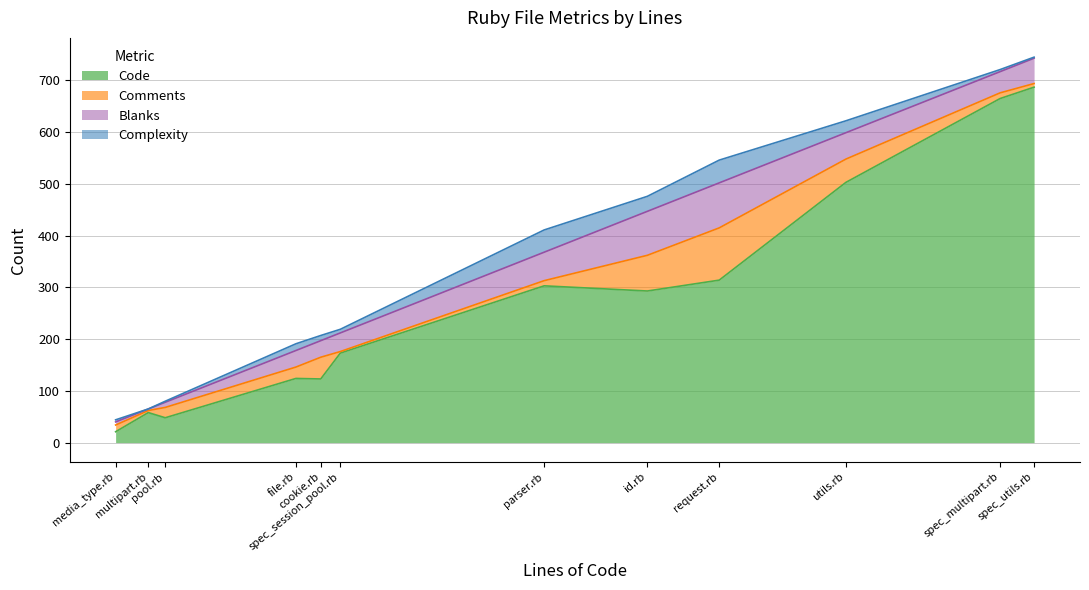

Reading left to right, transcribe all the data shown in this chart.

Code: utils.rb=503	spec_utils.rb=687	spec_session_pool.rb=173	spec_multipart.rb=665	request.rb=314	pool.rb=48	parser.rb=303	multipart.rb=58	media_type.rb=21	id.rb=293	file.rb=124	cookie.rb=123
Comments: utils.rb=45	spec_utils.rb=7	spec_session_pool.rb=3	spec_multipart.rb=11	request.rb=101	pool.rb=20	parser.rb=10	multipart.rb=4	media_type.rb=13	id.rb=69	file.rb=22	cookie.rb=42
Blanks: utils.rb=51	spec_utils.rb=49	spec_session_pool.rb=36	spec_multipart.rb=41	request.rb=87	pool.rb=10	parser.rb=55	multipart.rb=3	media_type.rb=6	id.rb=85	file.rb=32	cookie.rb=32
Complexity: utils.rb=23	spec_utils.rb=2	spec_session_pool.rb=7	spec_multipart.rb=4	request.rb=44	pool.rb=2	parser.rb=43	multipart.rb=0	media_type.rb=4	id.rb=29	file.rb=13	cookie.rb=10